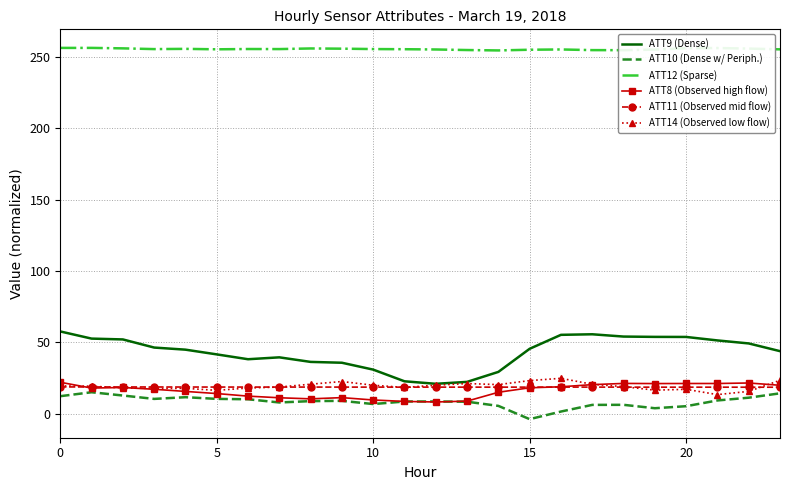

What is the maximum value for ATT10 (Dense w/ Periph.)?

15.0